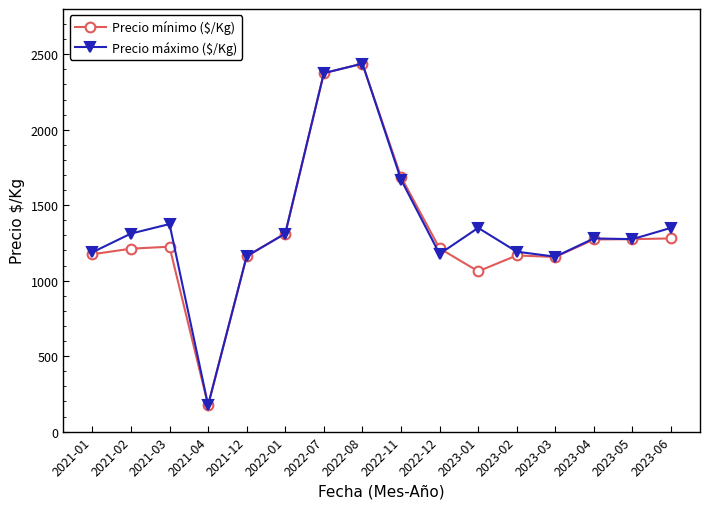

The value of Precio máximo ($/Kg) at 2021-04 is 175. True or false?

True